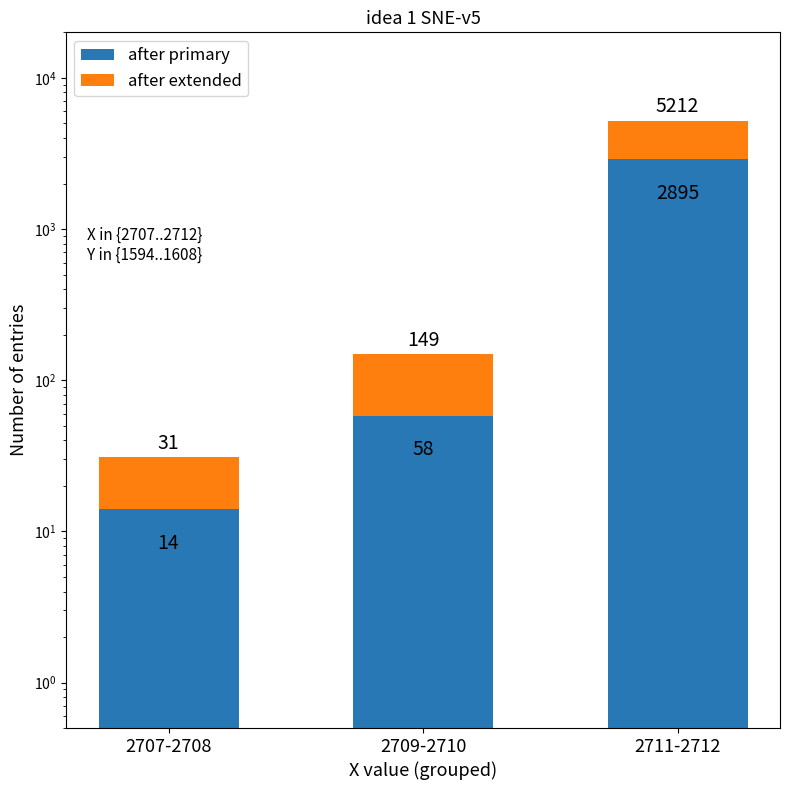

What is the maximum value for after primary?

2895